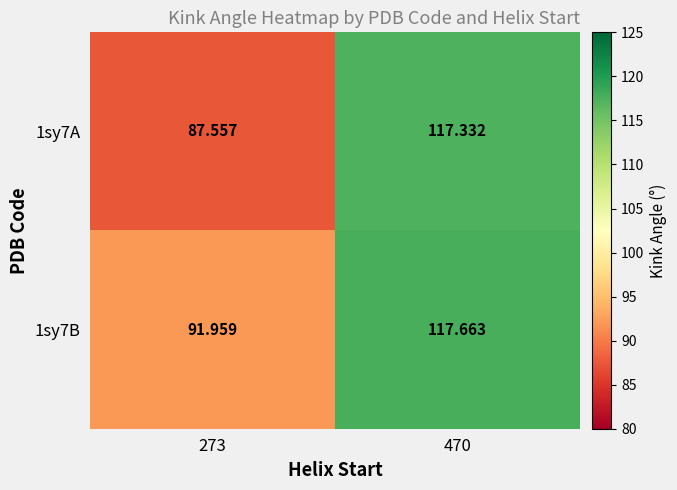

Is the value of 1sy7A at 470 greater than the value of 1sy7B at 273?

Yes